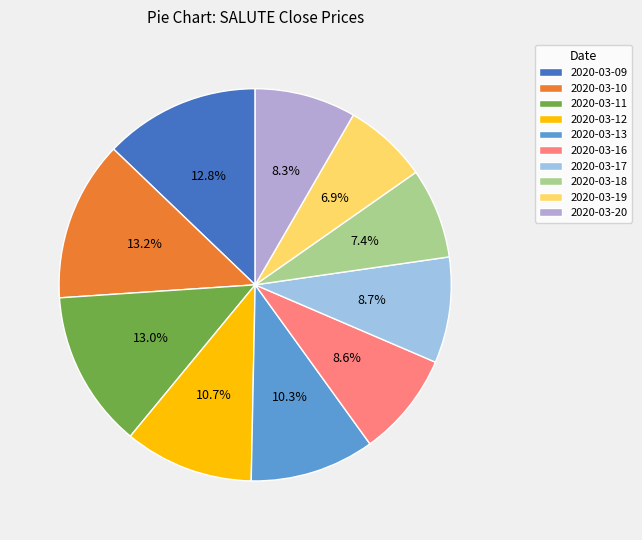

Is there any slice that represents more than half of the pie?

No